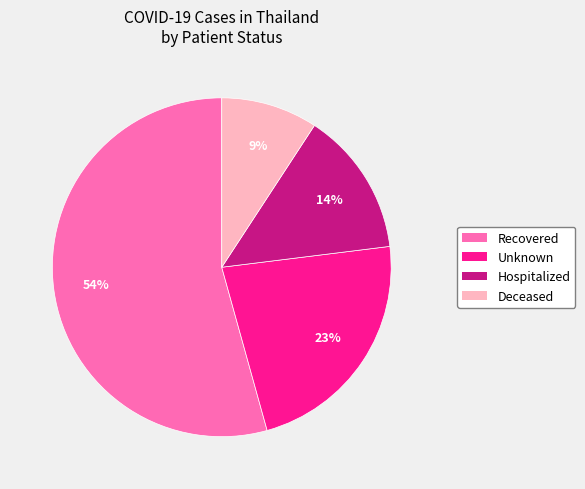

Which has a higher value, Unknown or Recovered?

Recovered